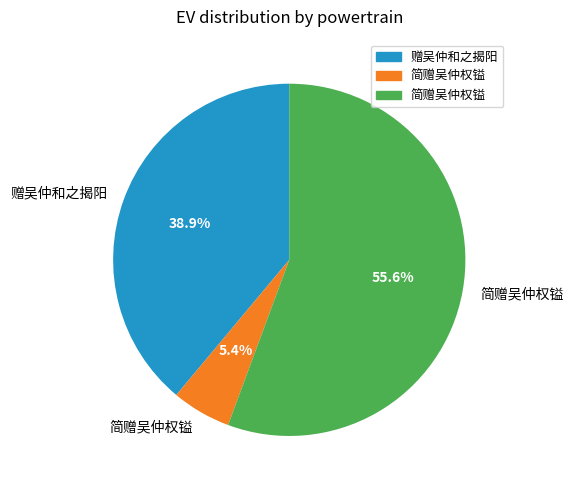

Does any single category account for the majority?

Yes